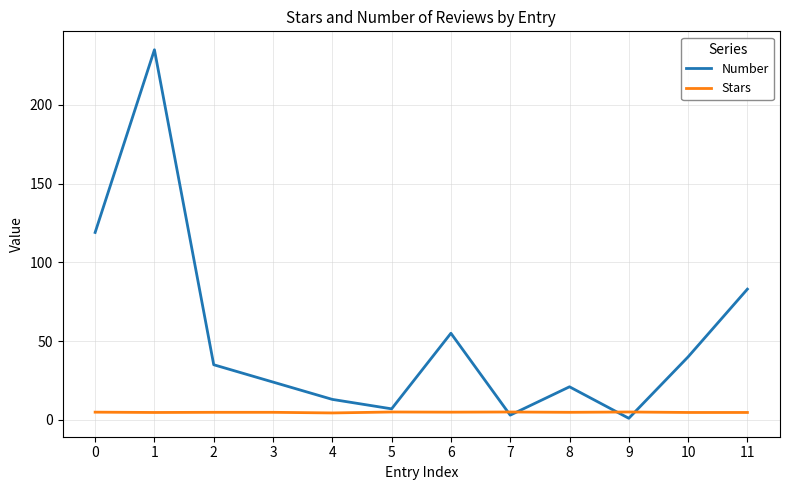

Is it true that Number equals 3.0 at 7?

True